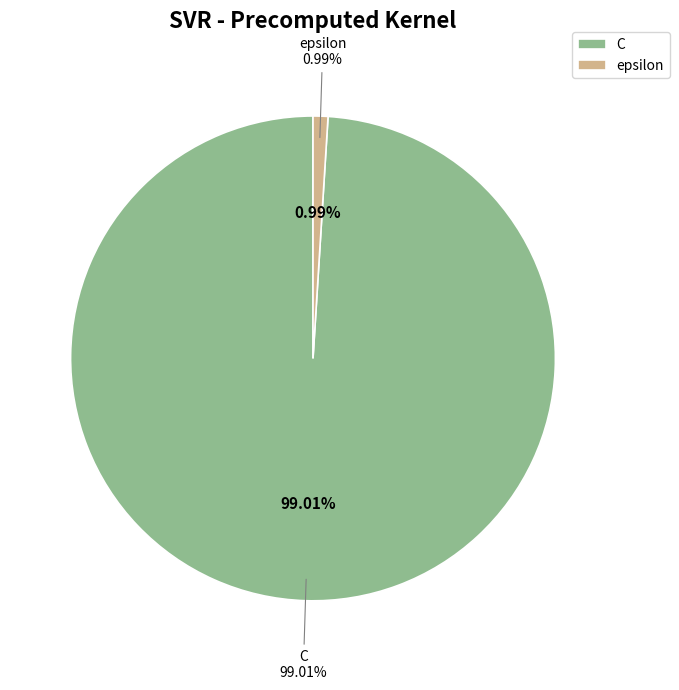

Count the number of slices in the pie.

2